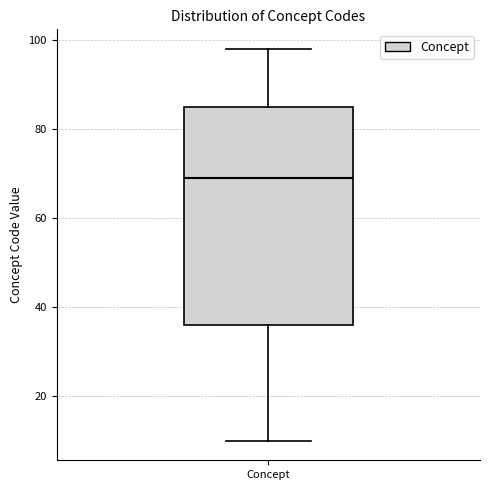

Transcribe this box plot: give where the median line is, the range the box spans, and where the two whiskers end, as read against the y-axis. The values are not printed on the chart, so give them approximately, as read against the axis.

median 70, box 36 to 86, whiskers 10 to 98